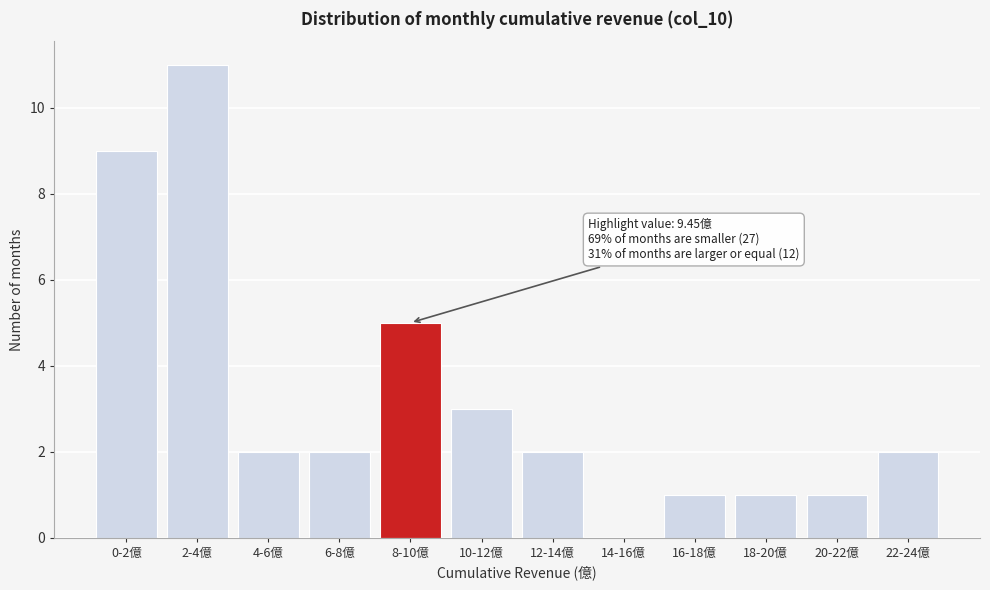

Reading left to right, list all the values displayed in this chart.

0-2億=9	2-4億=11	4-6億=2	6-8億=2	8-10億=5	10-12億=3	12-14億=2	14-16億=0	16-18億=1	18-20億=1	20-22億=1	22-24億=2